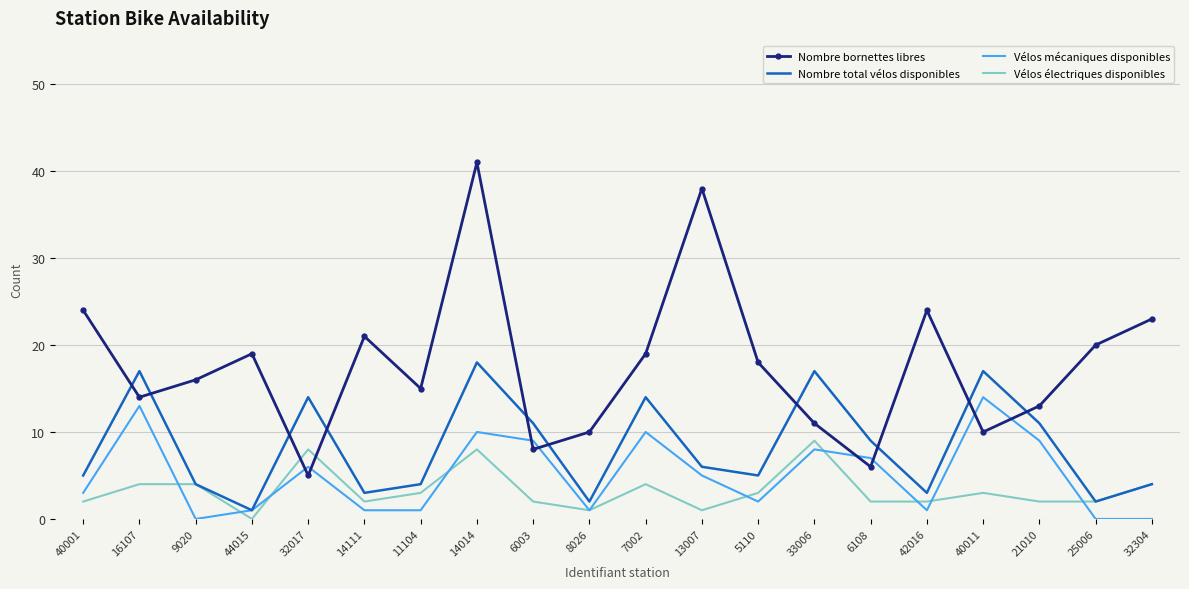

Which series has the largest range (max minus min)?

Nombre bornettes libres